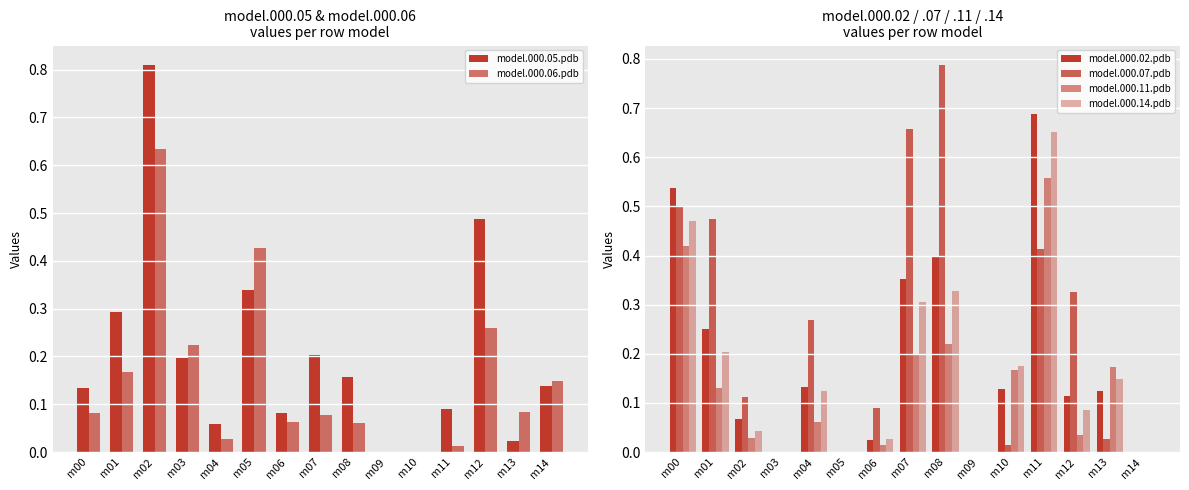

Reading left to right, extract all data points from this chart.

model.000.05.pdb: 0.1	0.3	0.8	0.2	0.1	0.3	0.1	0.2	0.2	0.0	0.0	0.1	0.5	0.0	0.1
model.000.06.pdb: 0.1	0.2	0.6	0.2	0.0	0.4	0.1	0.1	0.1	0.0	0.0	0.0	0.3	0.1	0.1
model.000.02.pdb: 0.5	0.2	0.1	0.0	0.1	0.0	0.0	0.4	0.4	0.0	0.1	0.7	0.1	0.1	0.0
model.000.07.pdb: 0.5	0.5	0.1	0.0	0.3	0.0	0.1	0.7	0.8	0.0	0.0	0.4	0.3	0.0	0.0
model.000.11.pdb: 0.4	0.1	0.0	0.0	0.1	0.0	0.0	0.2	0.2	0.0	0.2	0.6	0.0	0.2	0.0
model.000.14.pdb: 0.5	0.2	0.0	0.0	0.1	0.0	0.0	0.3	0.3	0.0	0.2	0.7	0.1	0.1	0.0